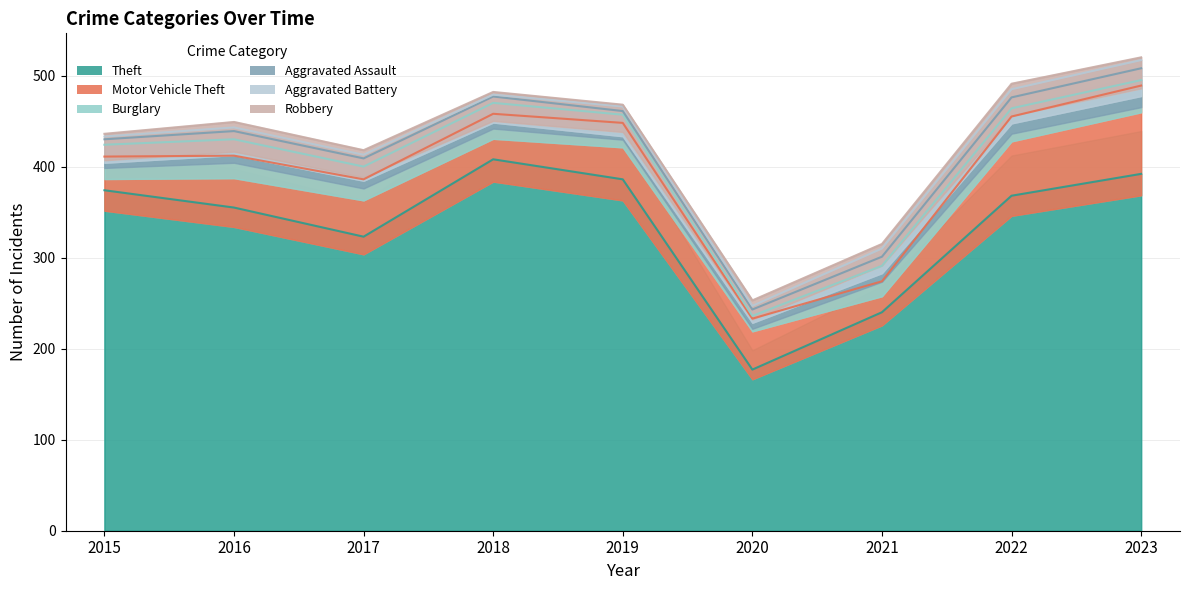

What is the difference between the maximum and second lowest values in the Theft series?

168